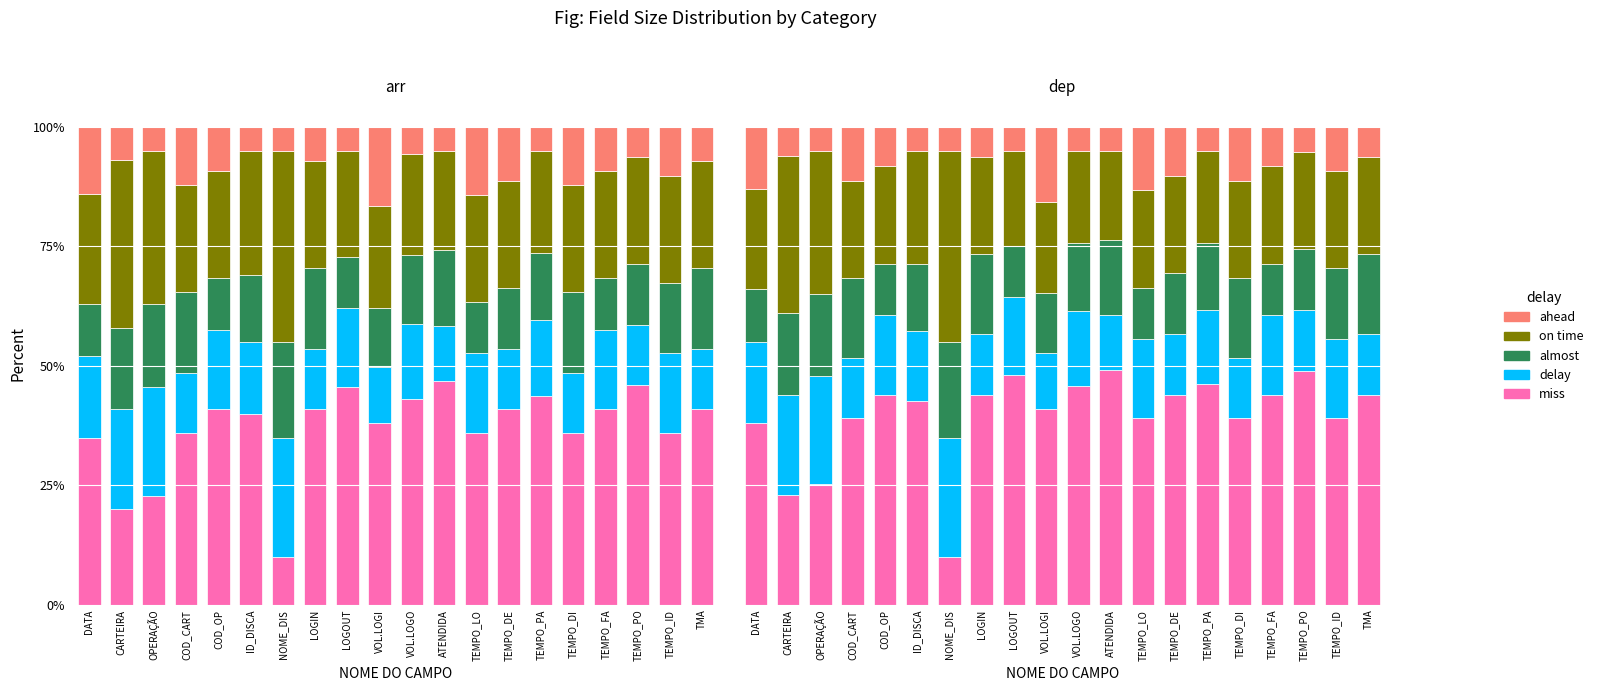

What is the value of the almost bar at the 1st from the left?

0.1